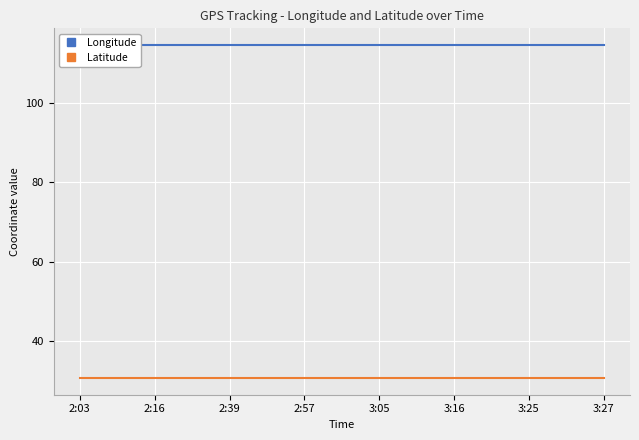

True or false: Longitude and Latitude cross at least once.

False